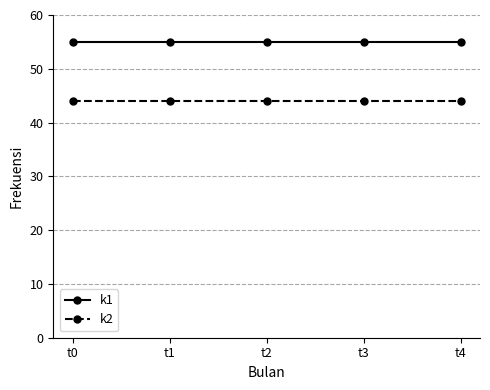

Is it true that k2 equals 68 at t4?

False